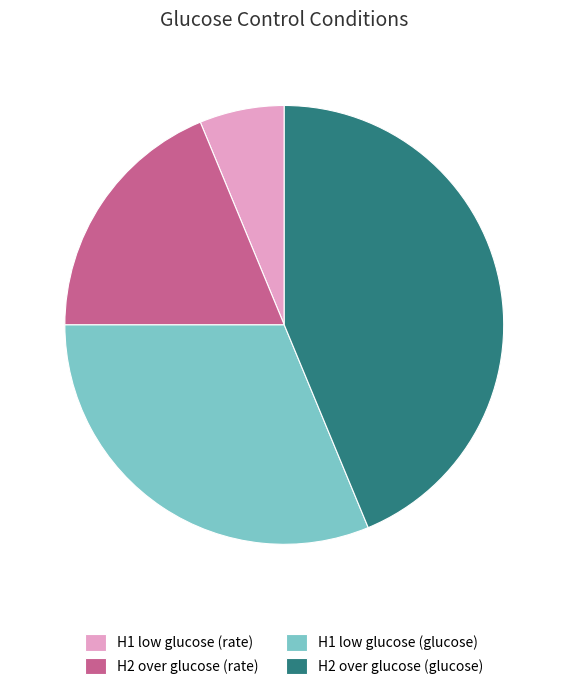

Between H1 low glucose (glucose) and H1 low glucose (rate), which is larger?

H1 low glucose (glucose)